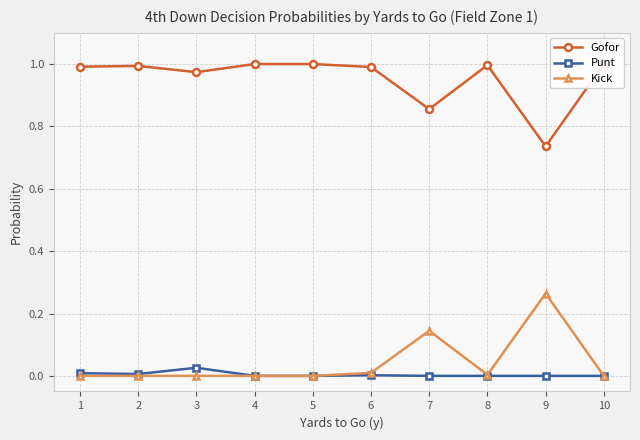

True or false: Gofor and Kick cross at least once.

False